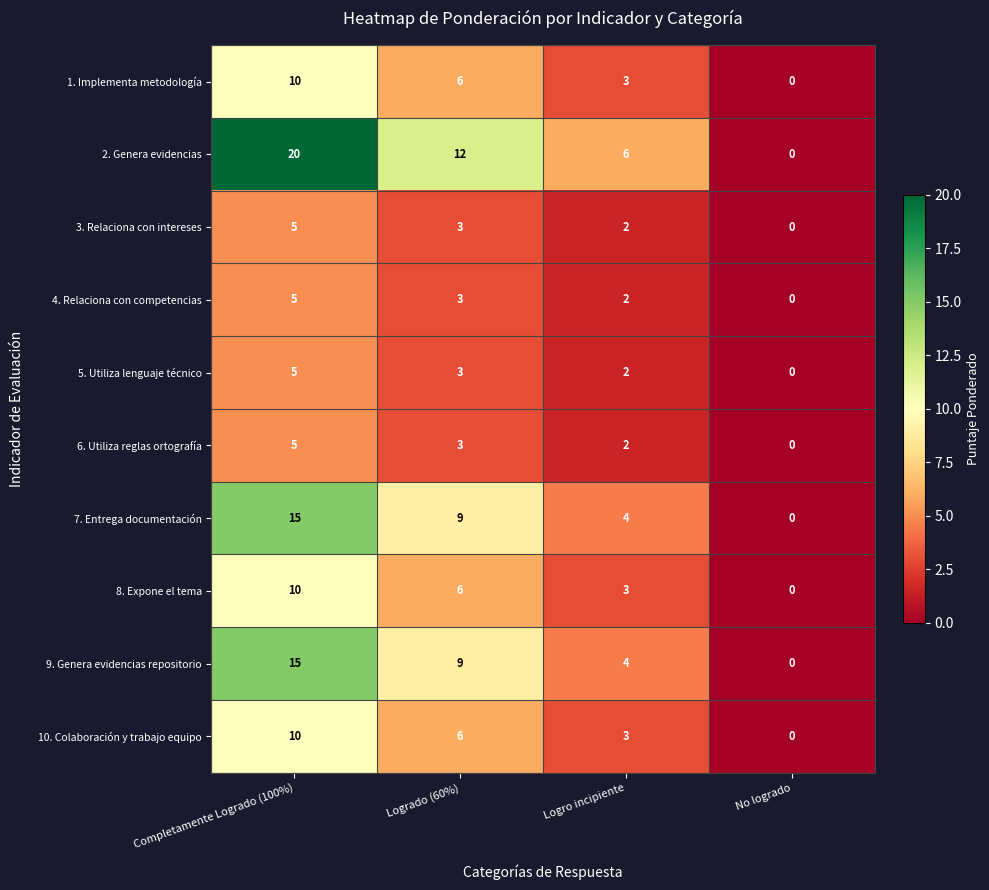

Which label corresponds to the smallest value in the chart?

No logrado